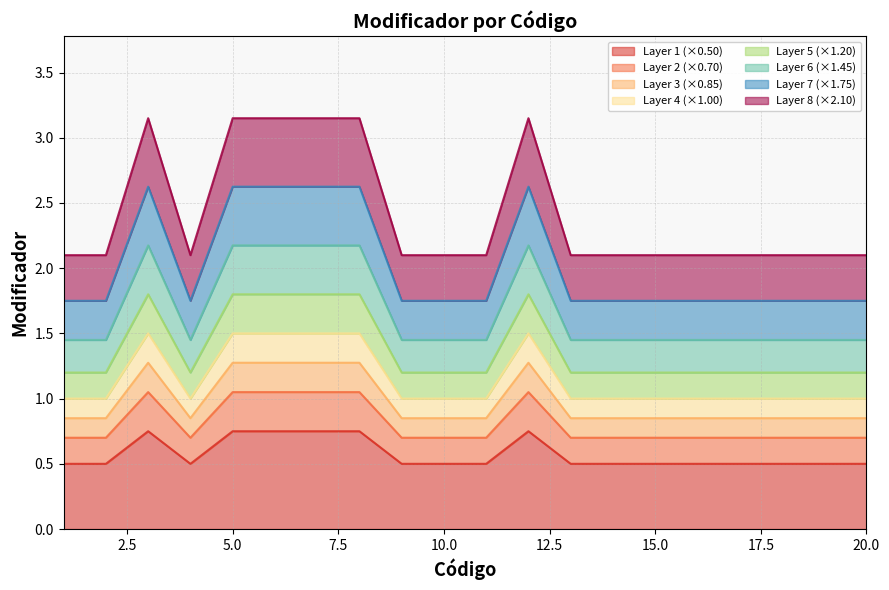

Does the chart have visible grid lines?

Yes